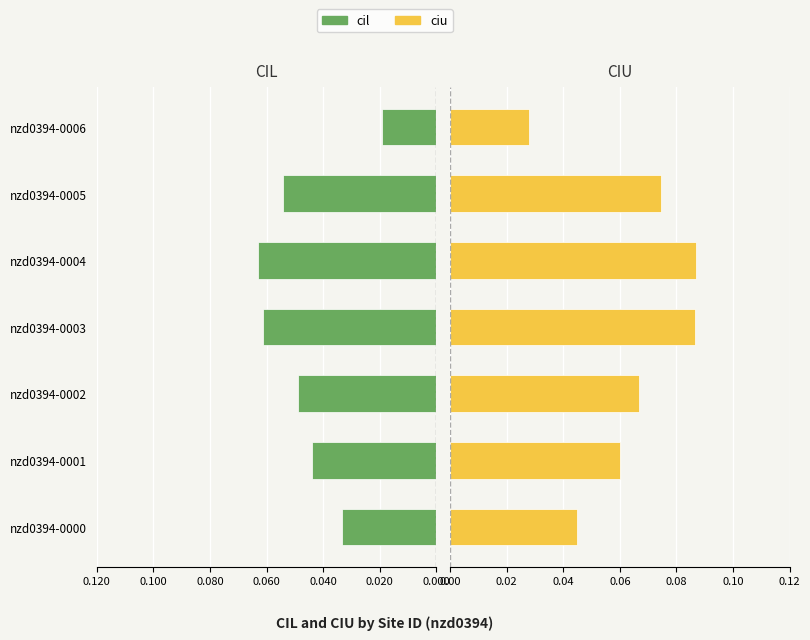

Count the number of categories in the chart.

7